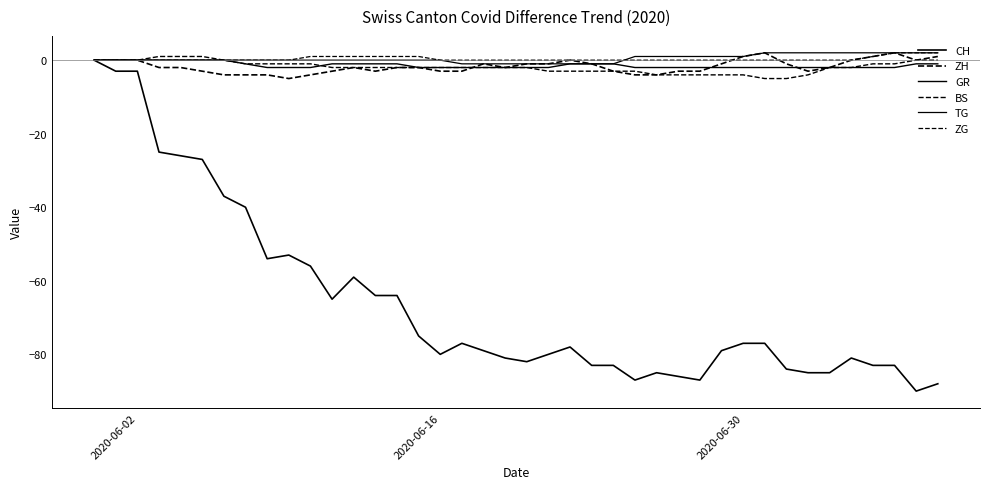

True or false: CH and BS intersect in this chart.

False